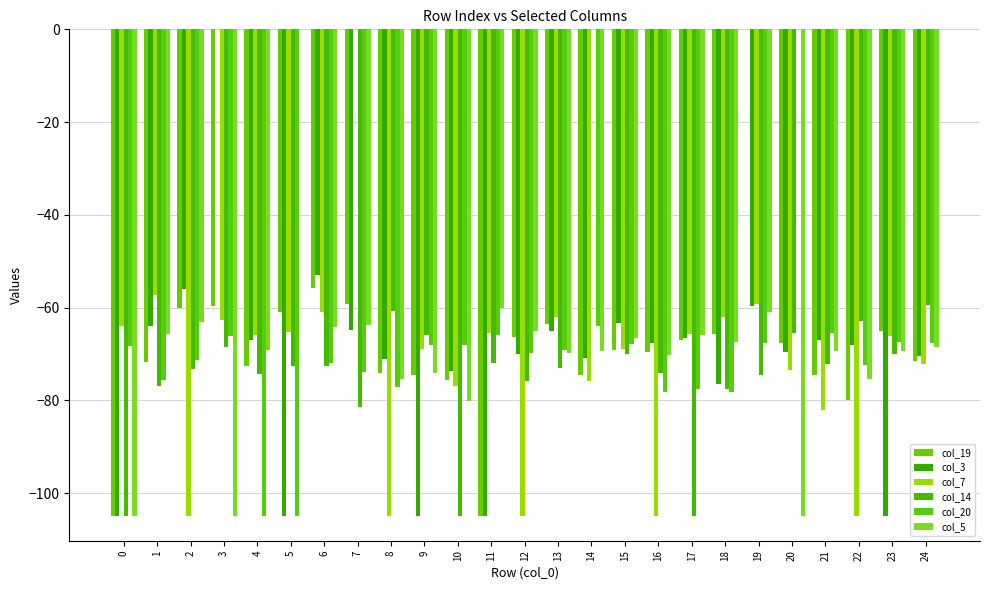

Are the bars grouped side by side (vs. stacked)?

Yes